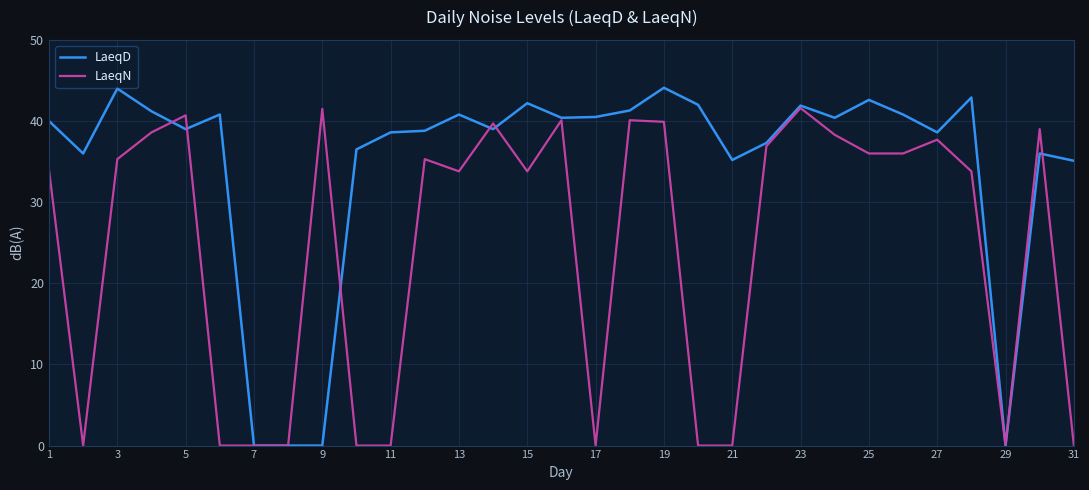

Which series has the largest total across all categories?

LaeqD